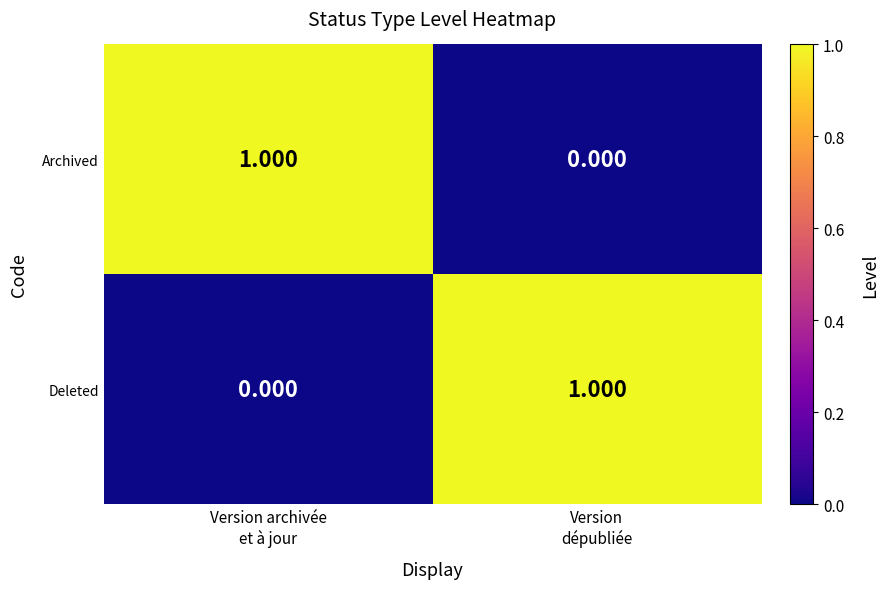

Count the number of data series in this chart.

2